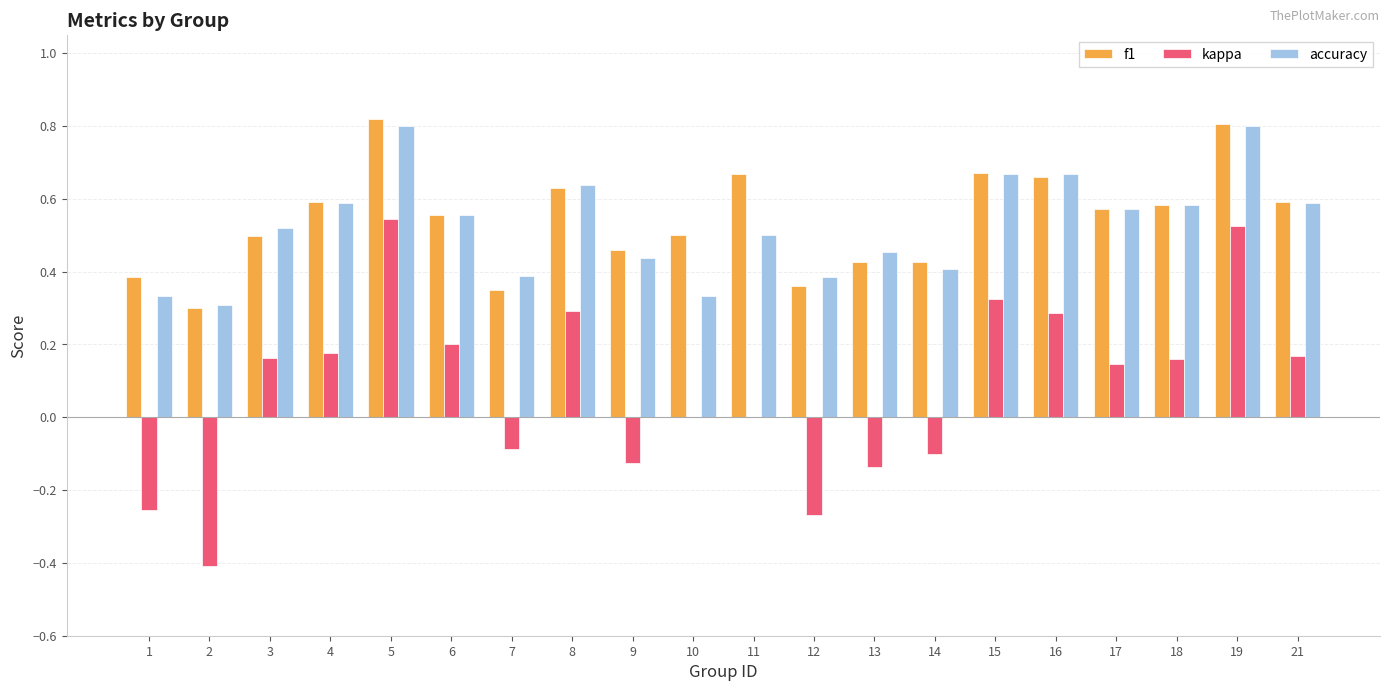

Which series changed the most between 6 and 7?

kappa